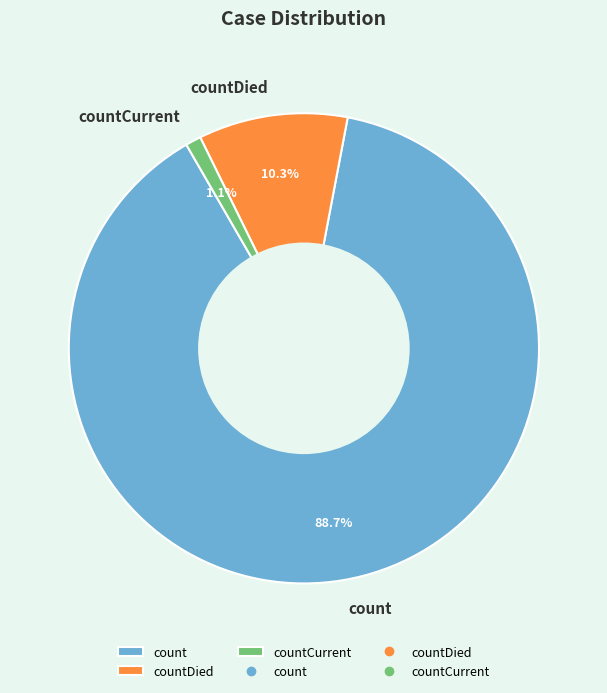

What percentage is the count slice, to the nearest percent?

89%